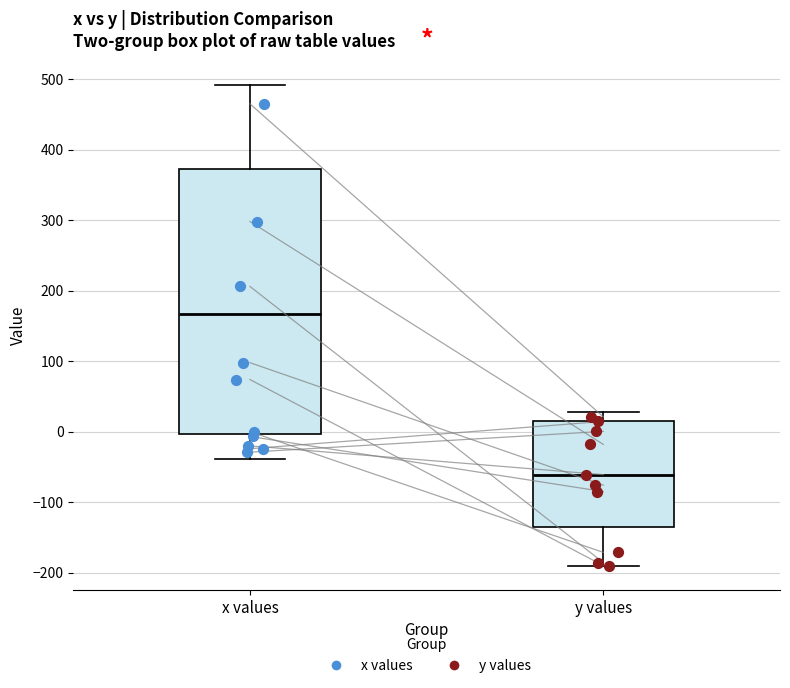

Which box is the tallest, from its lower edge to its upper edge?

x values